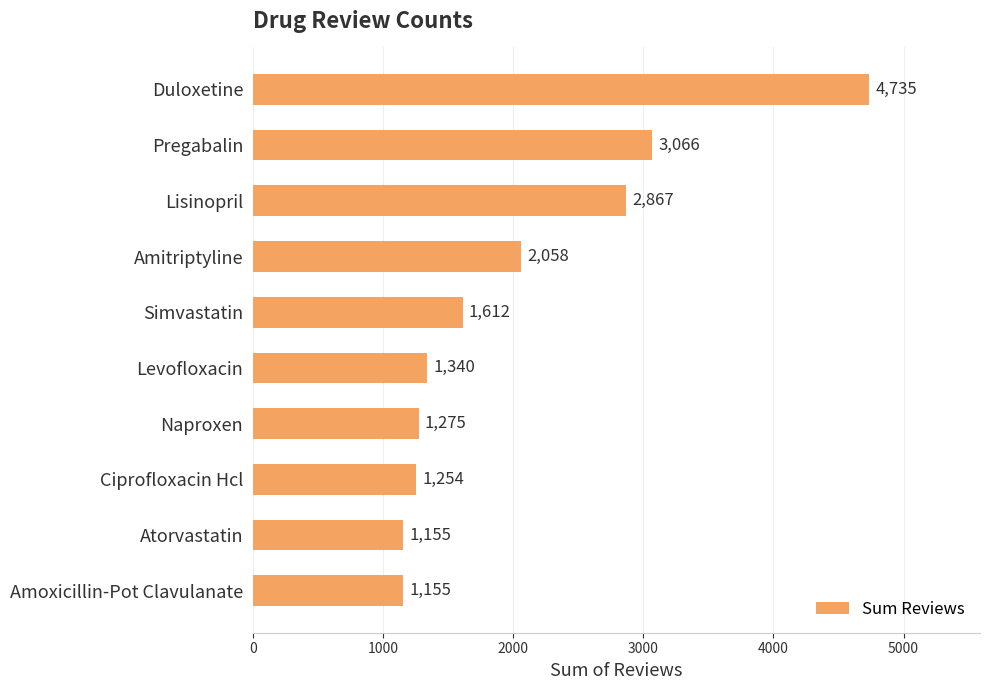

What is the label of the 8th bar from the bottom?

Lisinopril